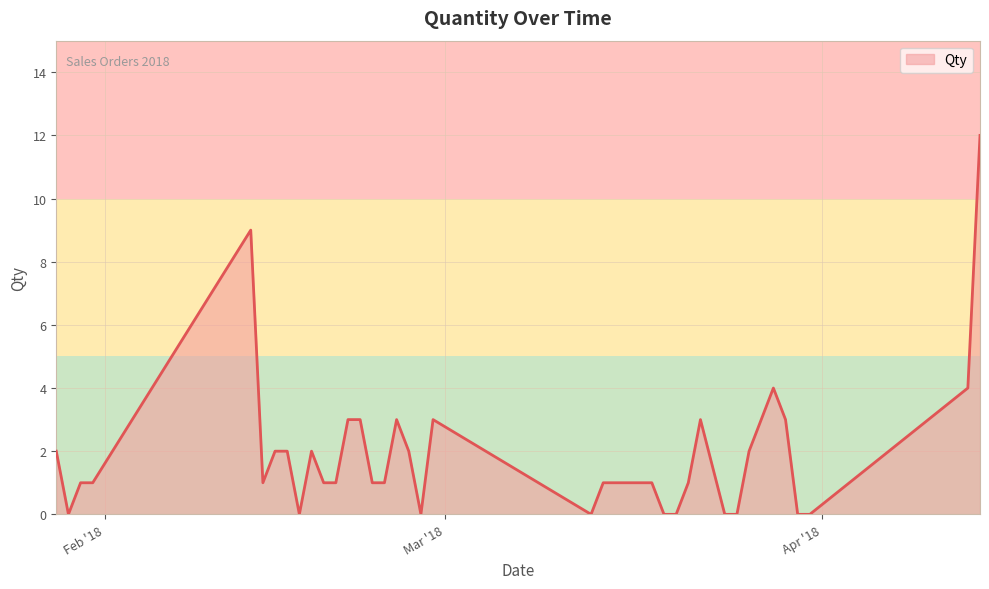

What is the maximum value shown in the chart?

12